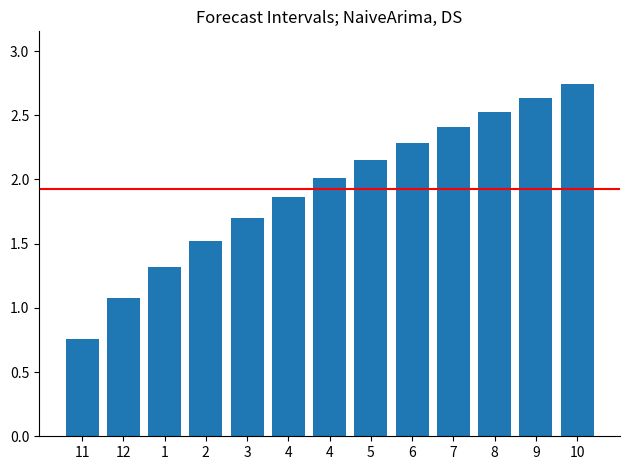

Reading left to right, list all the values displayed in this chart.

11=0.8	12=1.1	1=1.3	2=1.5	3=1.7	4=1.9	4=2.0	5=2.2	6=2.3	7=2.4	8=2.5	9=2.6	10=2.7